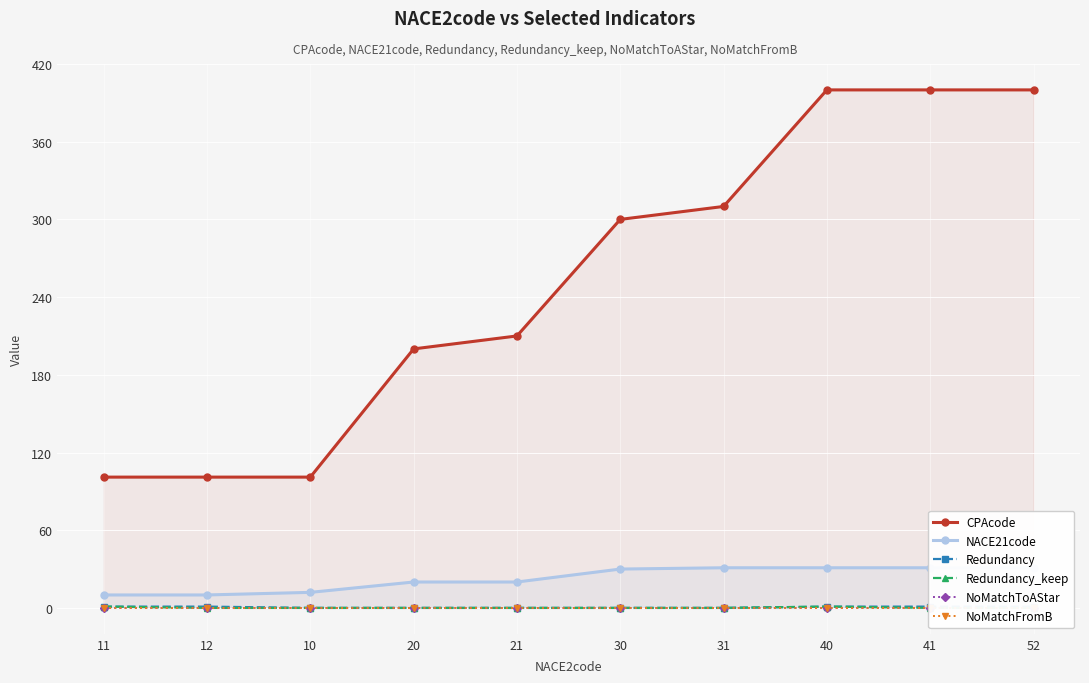

What are all the series names shown in the legend?

CPAcode, NACE21code, Redundancy, Redundancy_keep, NoMatchToAStar, NoMatchFromB